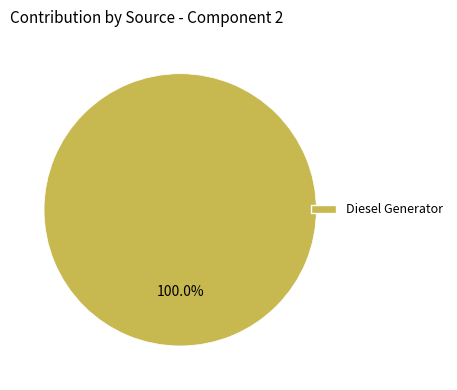

Rank the categories by value from highest to lowest.

Diesel Generator